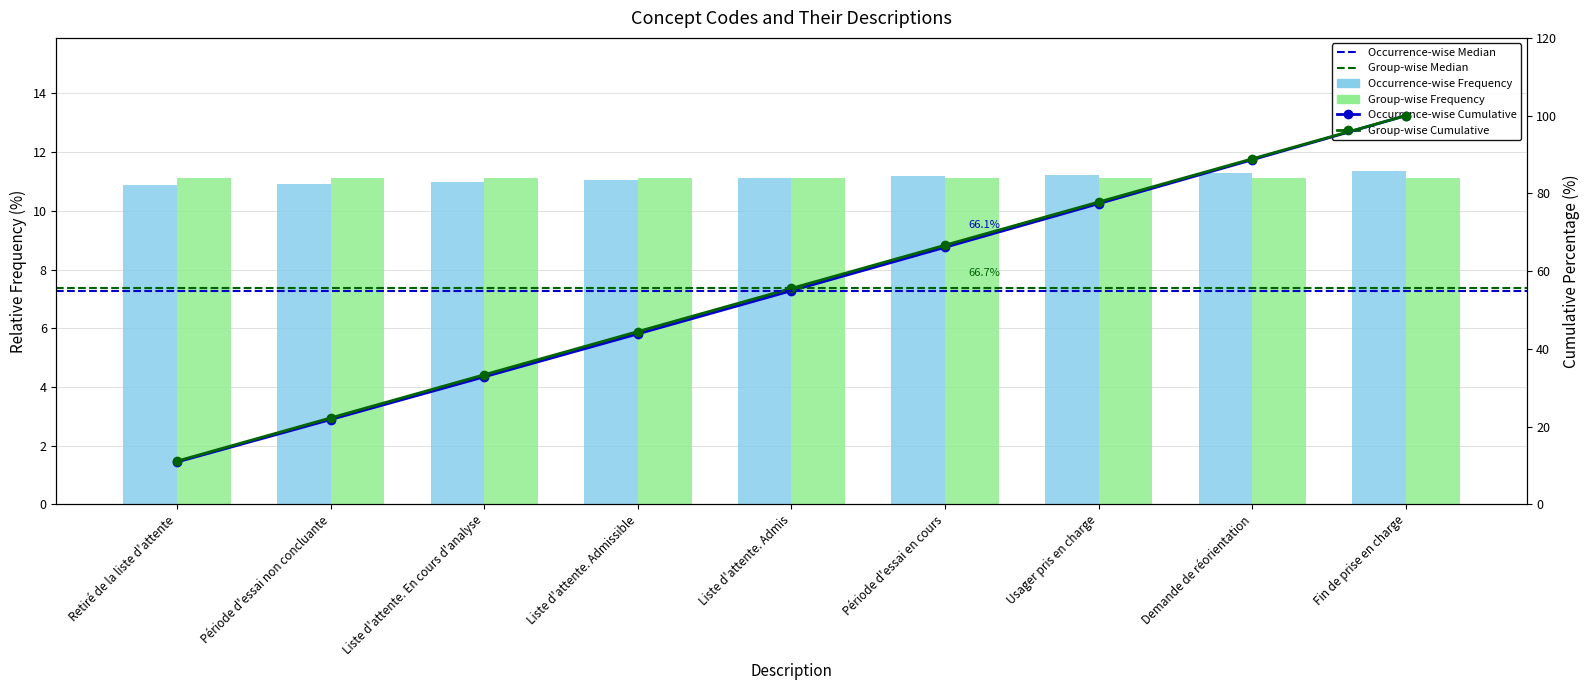

What is the label of the 6th bar from the right?

Liste d'attente. Admissible